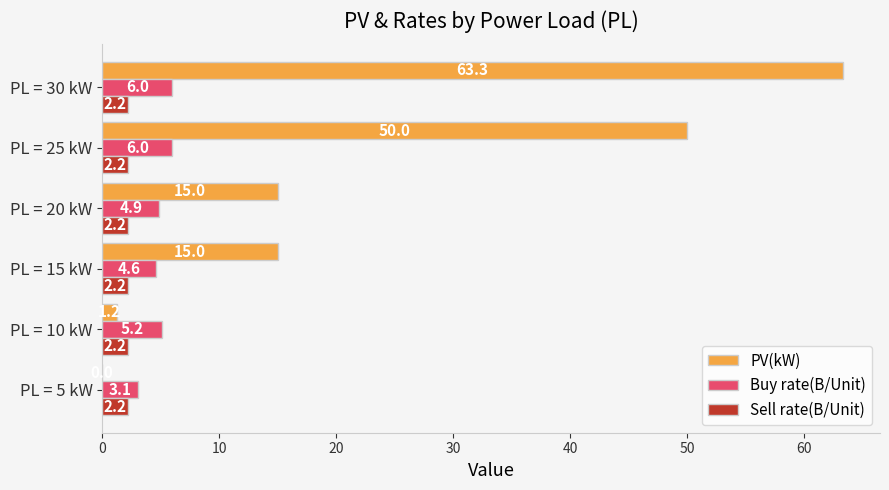

True or false: PV(kW) has a value of 15.0 at PL = 15 kW.

True